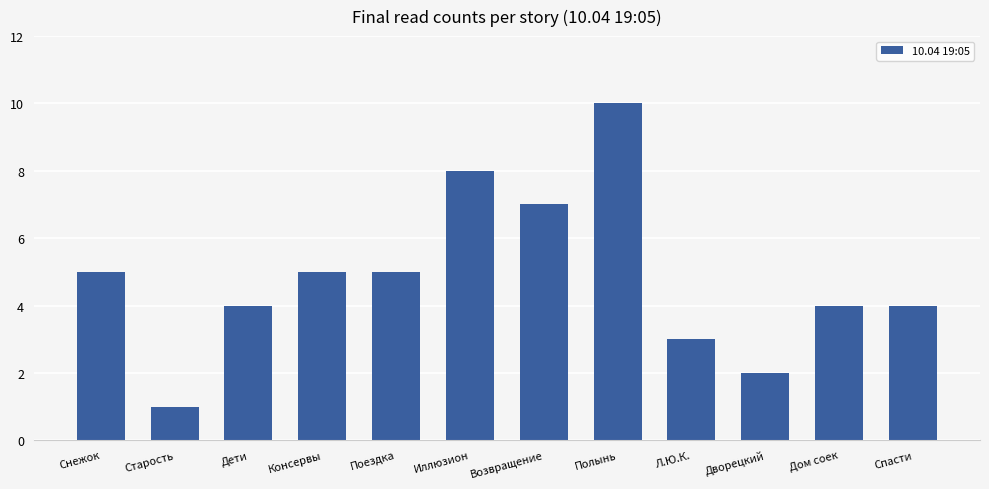

Does the chart contain any negative values?

No